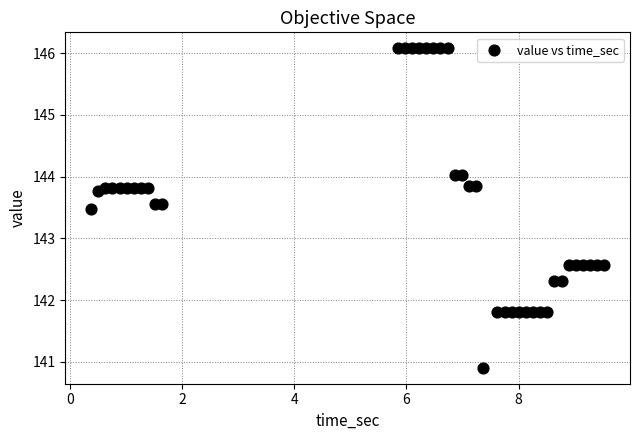

What is the range of X values (max minus min)?

9.1